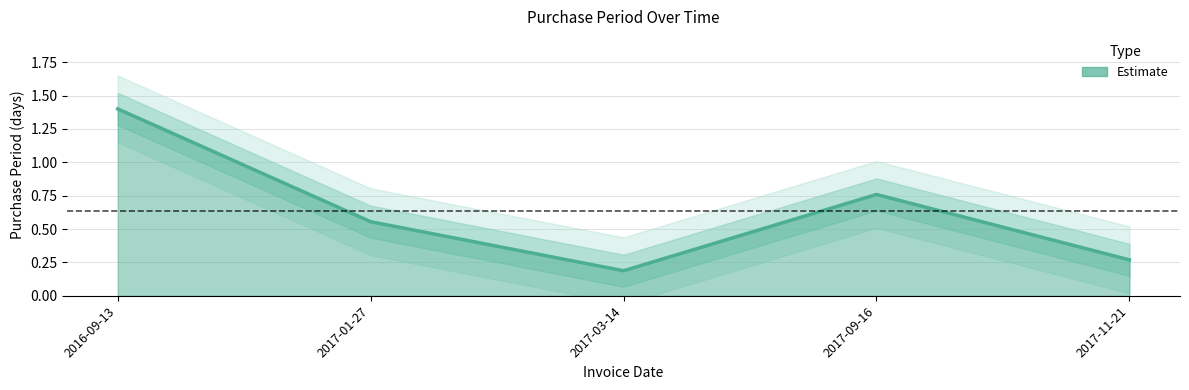

At which category does the data reach its first local valley?

2017-03-14